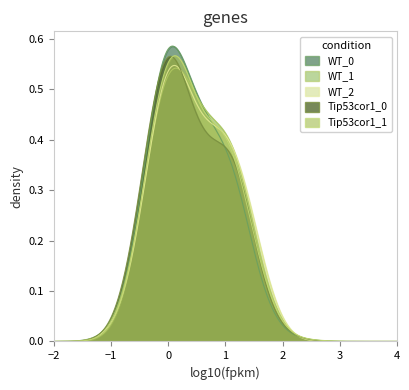

Between 0 and 1, which series saw the biggest shift?

WT_0